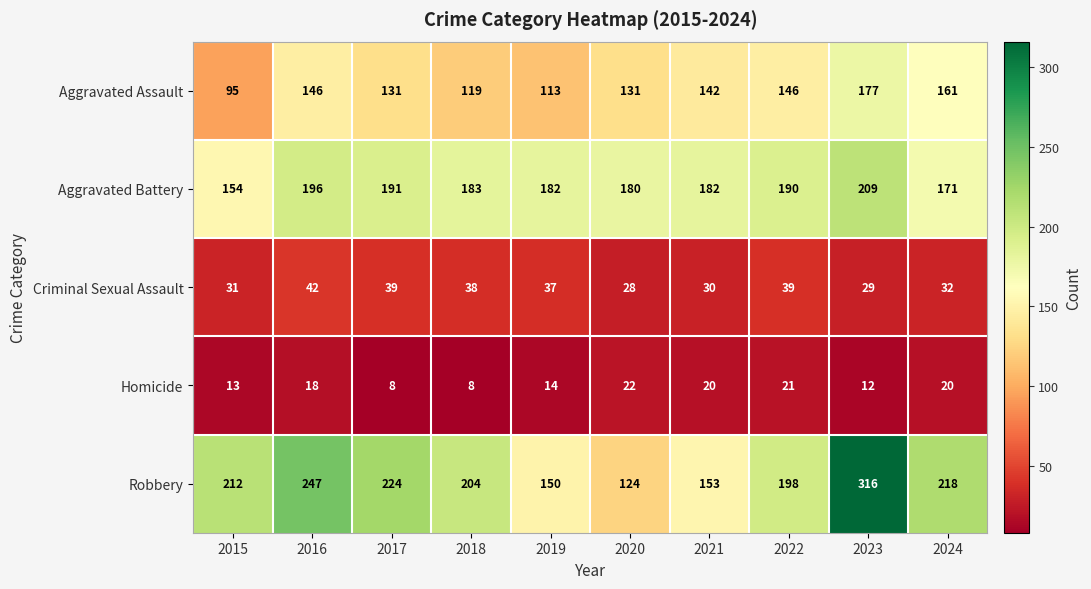

What is the sum of all Robbery values?

2046